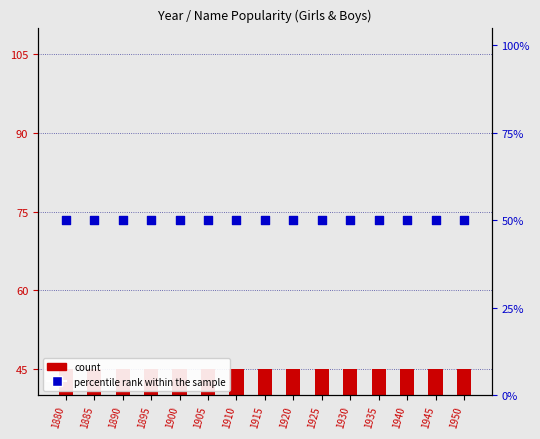

What are all the series names shown in the legend?

count, percentile rank within the sample